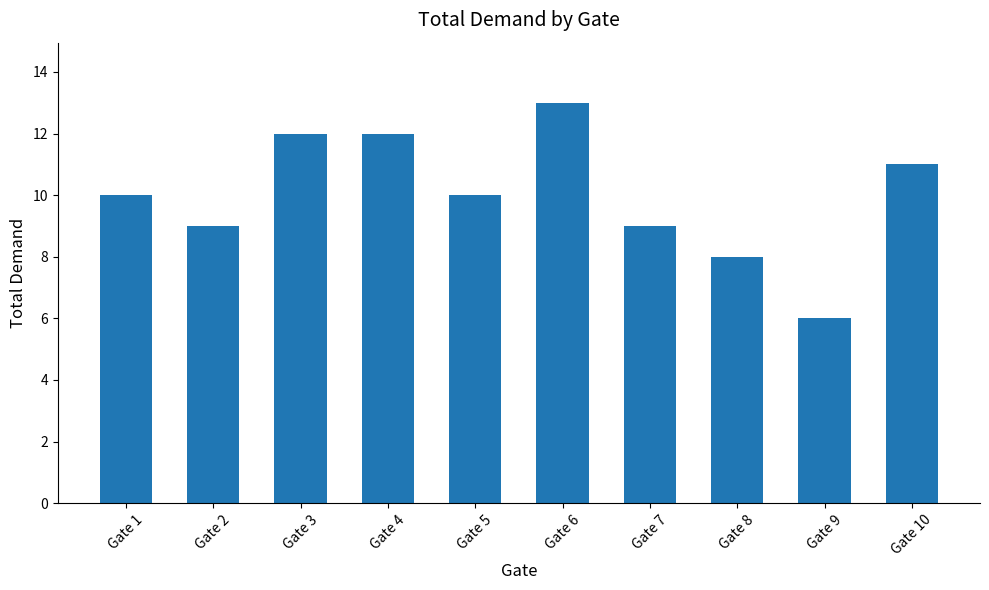

What is the difference between the values at Gate 9 and Gate 4?

6